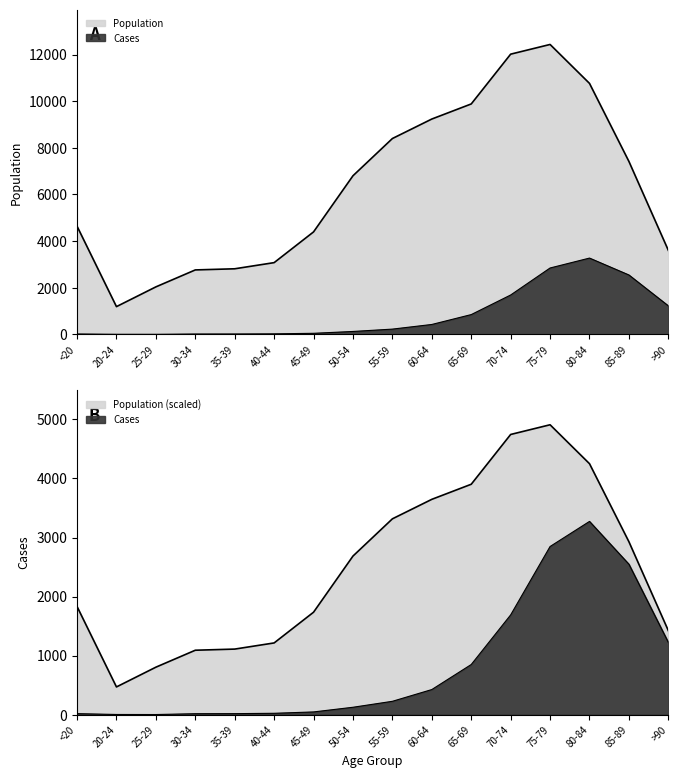

Which series has the widest spread of values?

Population